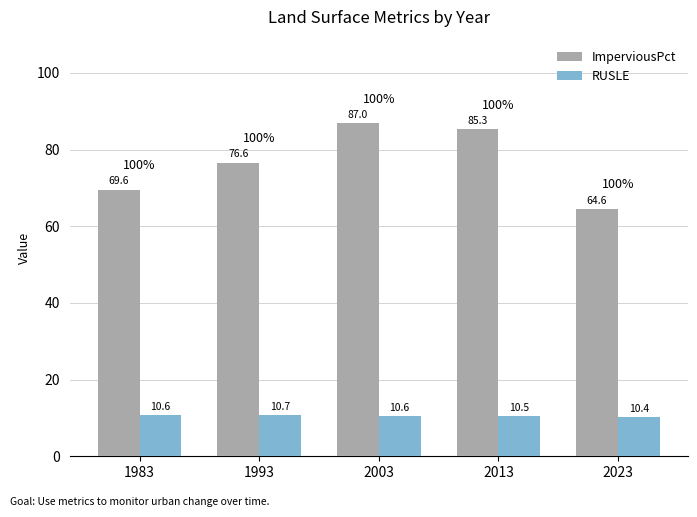

The value of RUSLE at 2003 is 18.1. True or false?

False